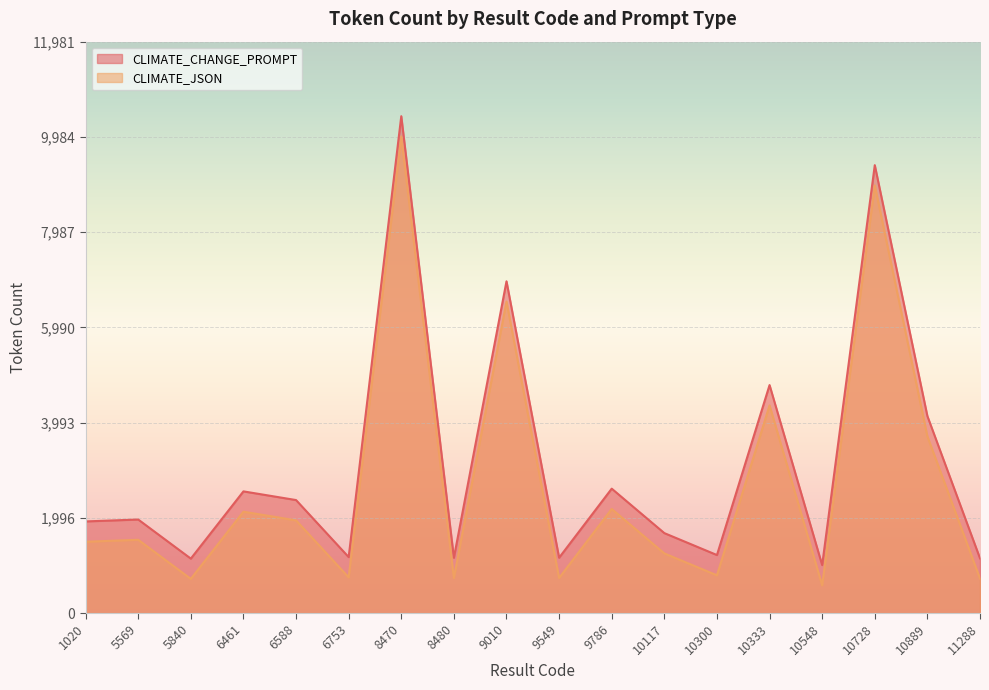

At which label does CLIMATE_CHANGE_PROMPT first exceed 1962?

6461